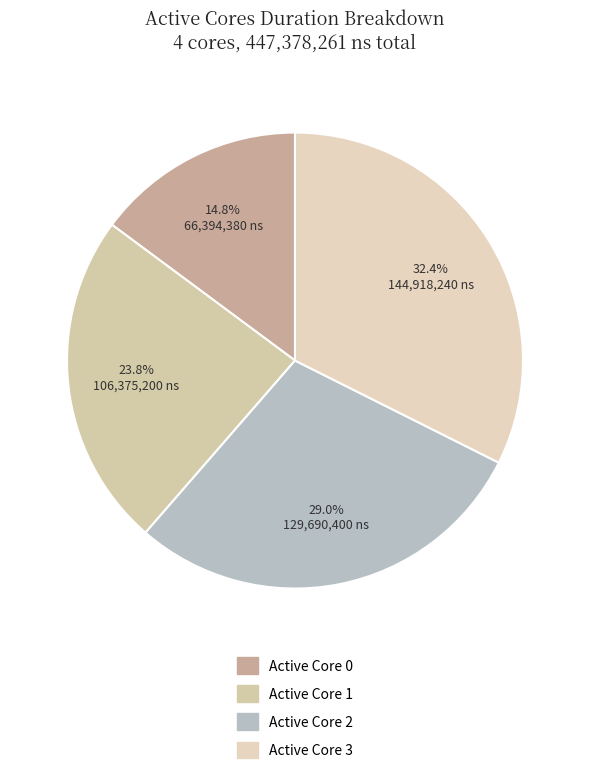

How many slices are in this pie chart?

4